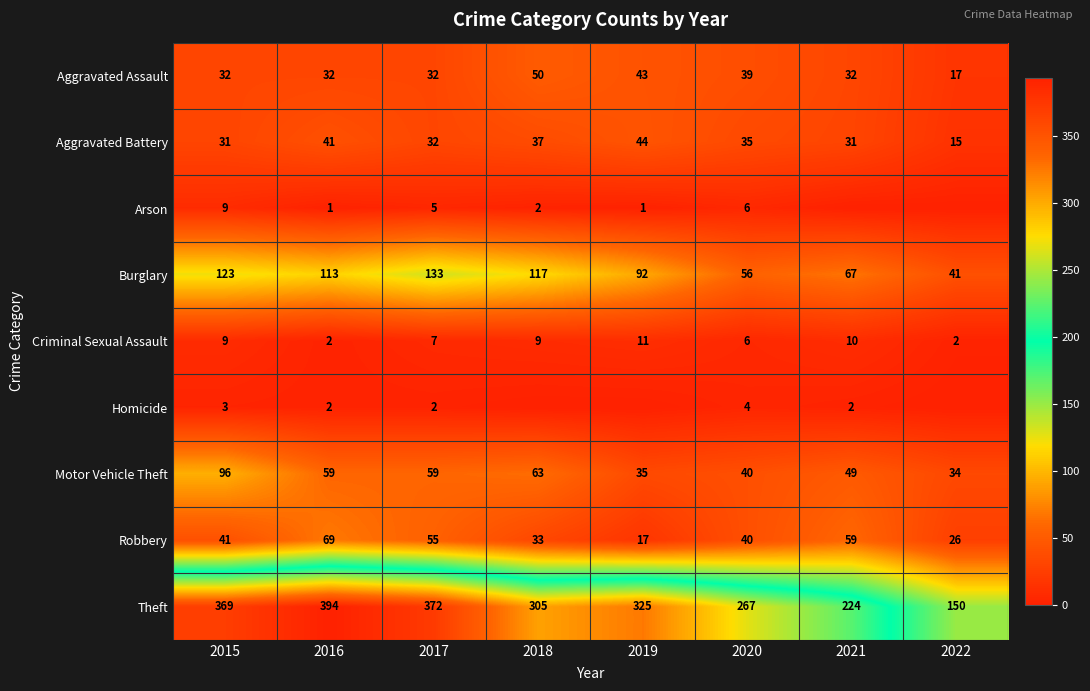

Which series changed the most between 2016 and 2020?

Theft